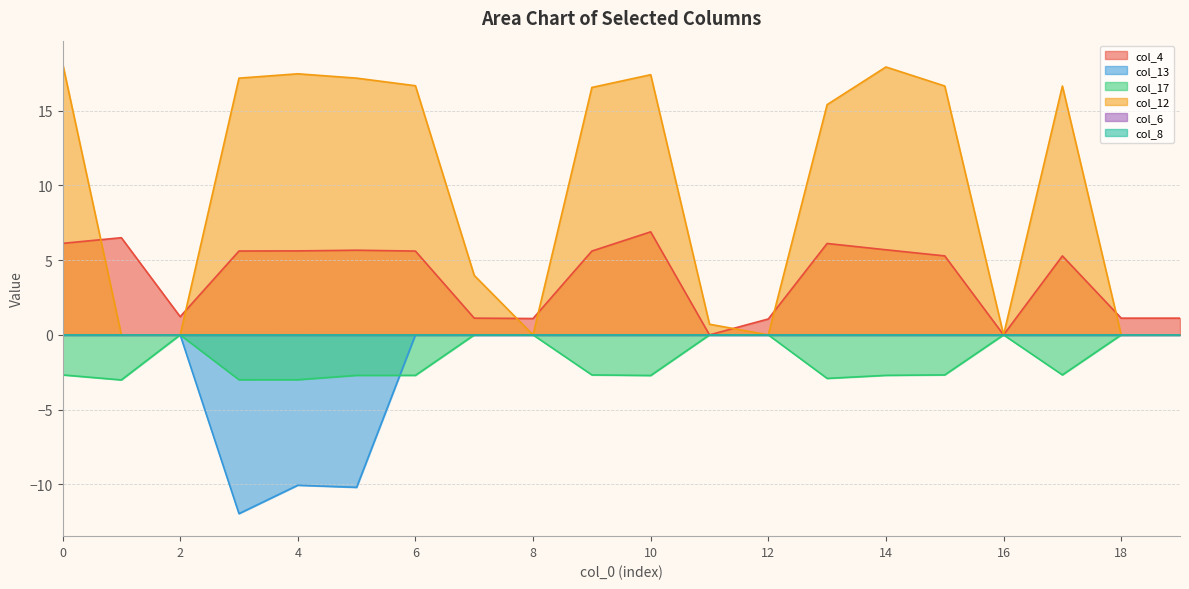

True or false: col_4 has a value of 0.7 at 7.

False